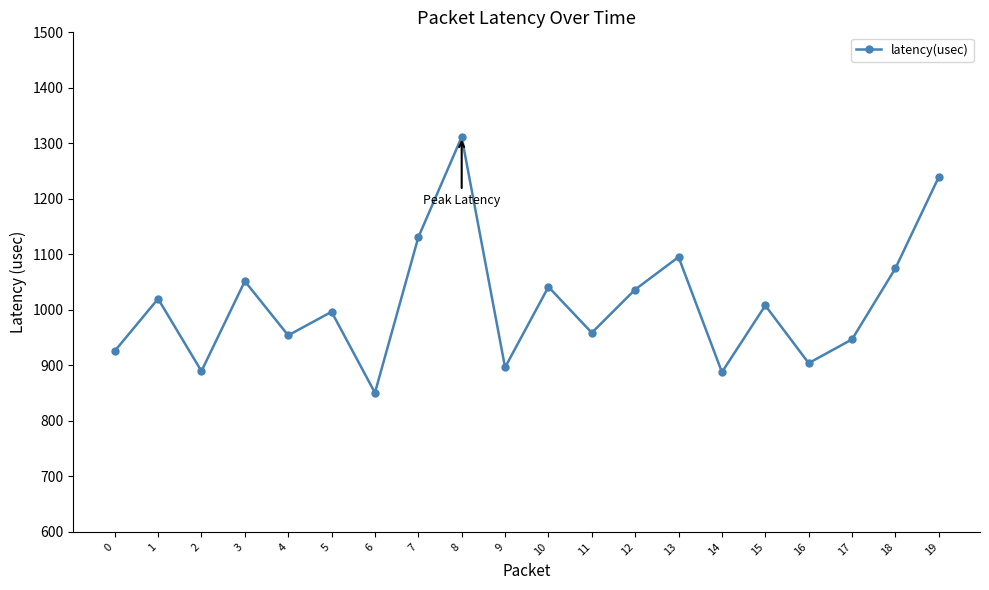

How many lines are shown in the chart?

1